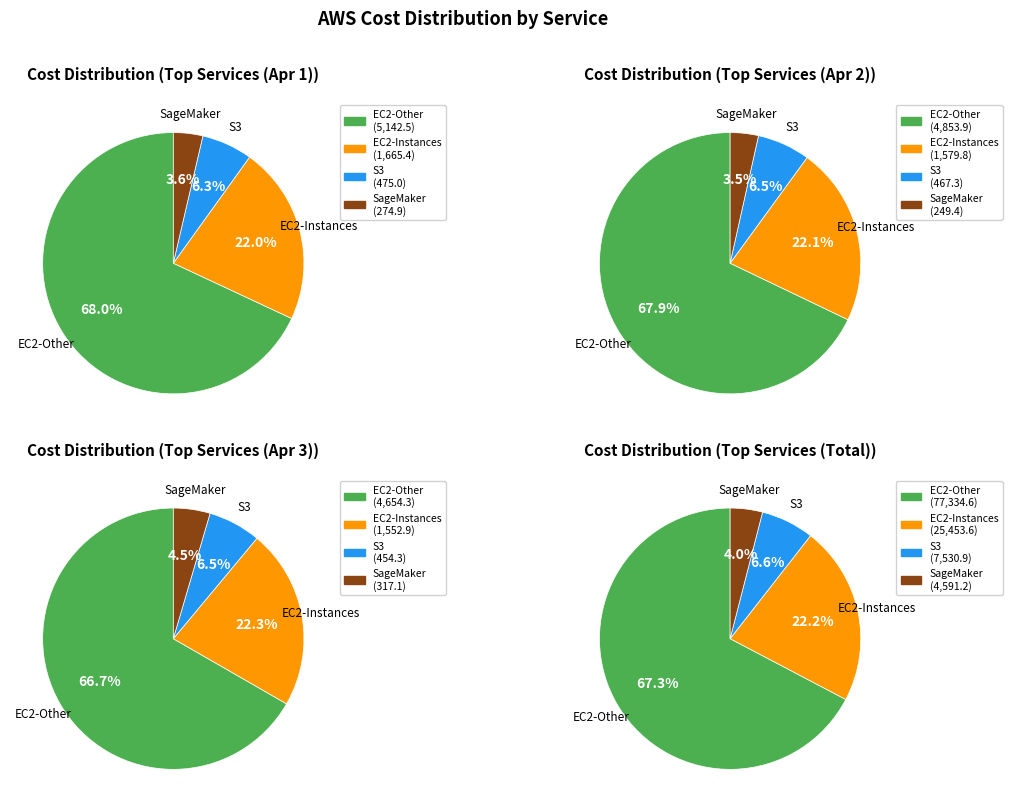

Which slice is the largest?

EC2-Other